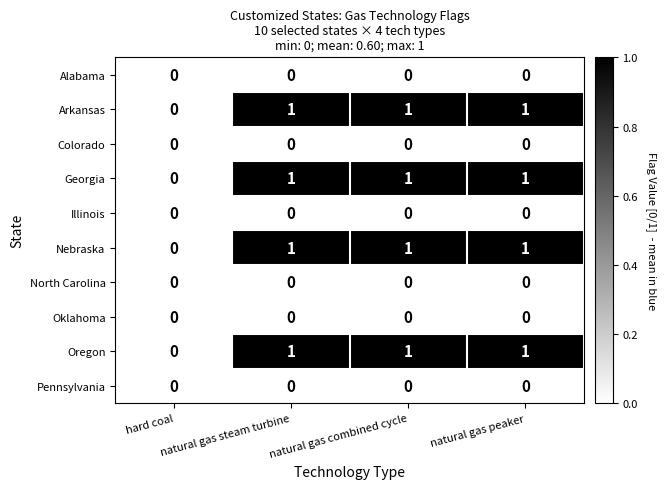

What is the total value across all series at natural gas combined cycle?

4